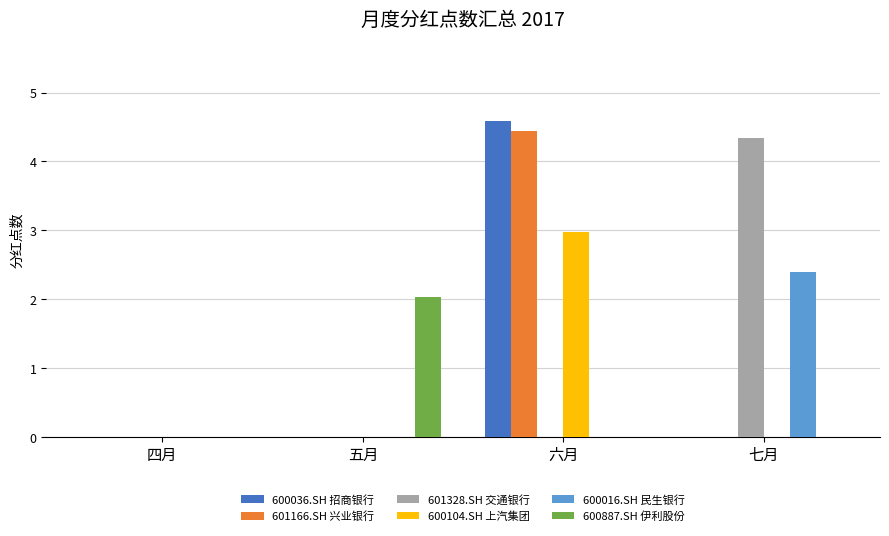

Does the chart contain stacked bars?

No